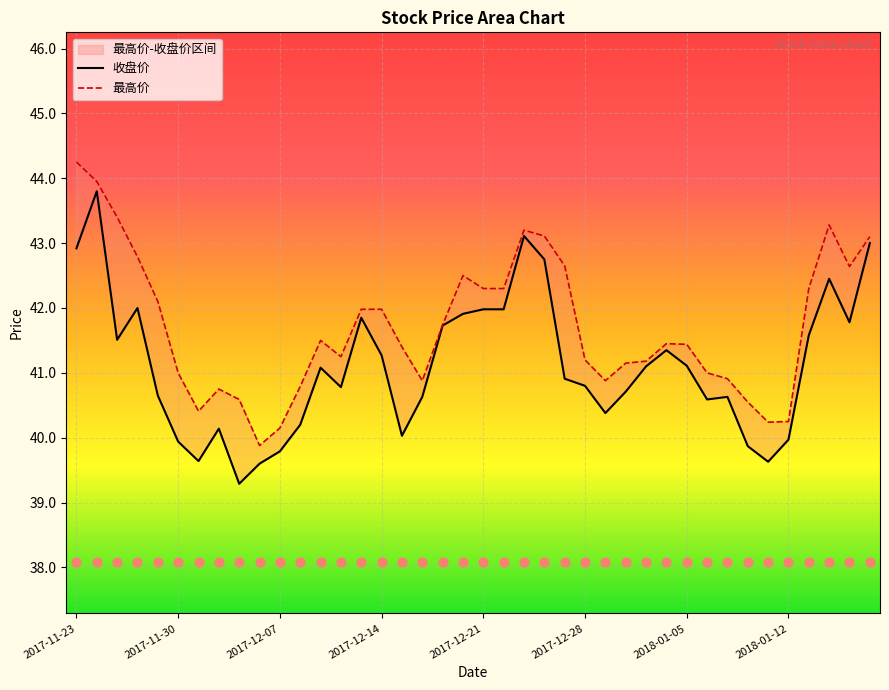

Which series contains the highest Y value?

最高价